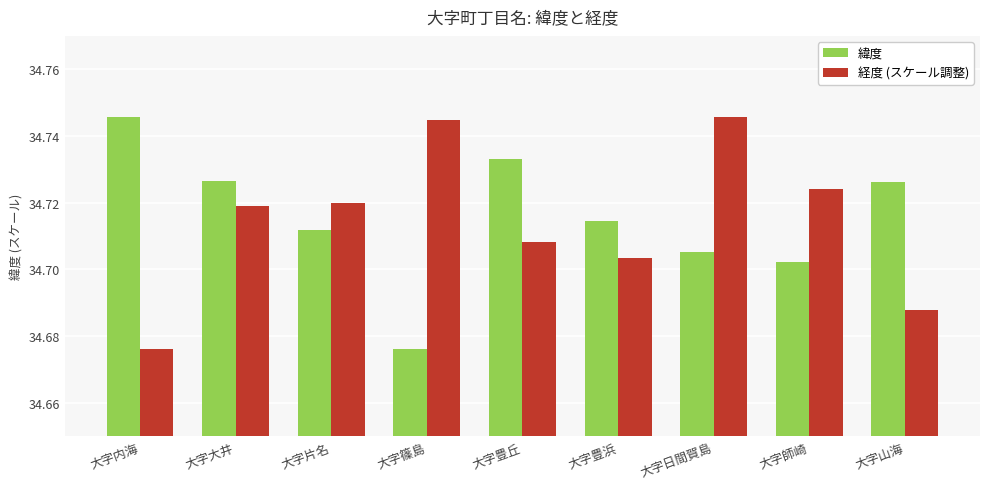

How many 経度 (スケール調整) values are between 34 and 35?

9